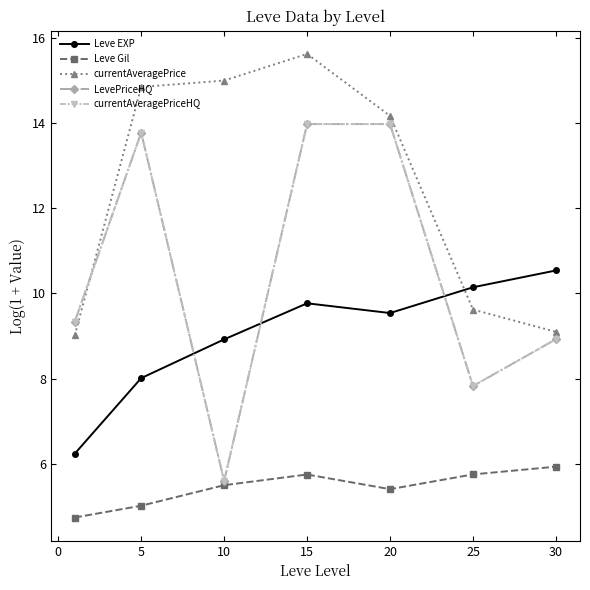

Is this an area chart (filled region under the line)?

No